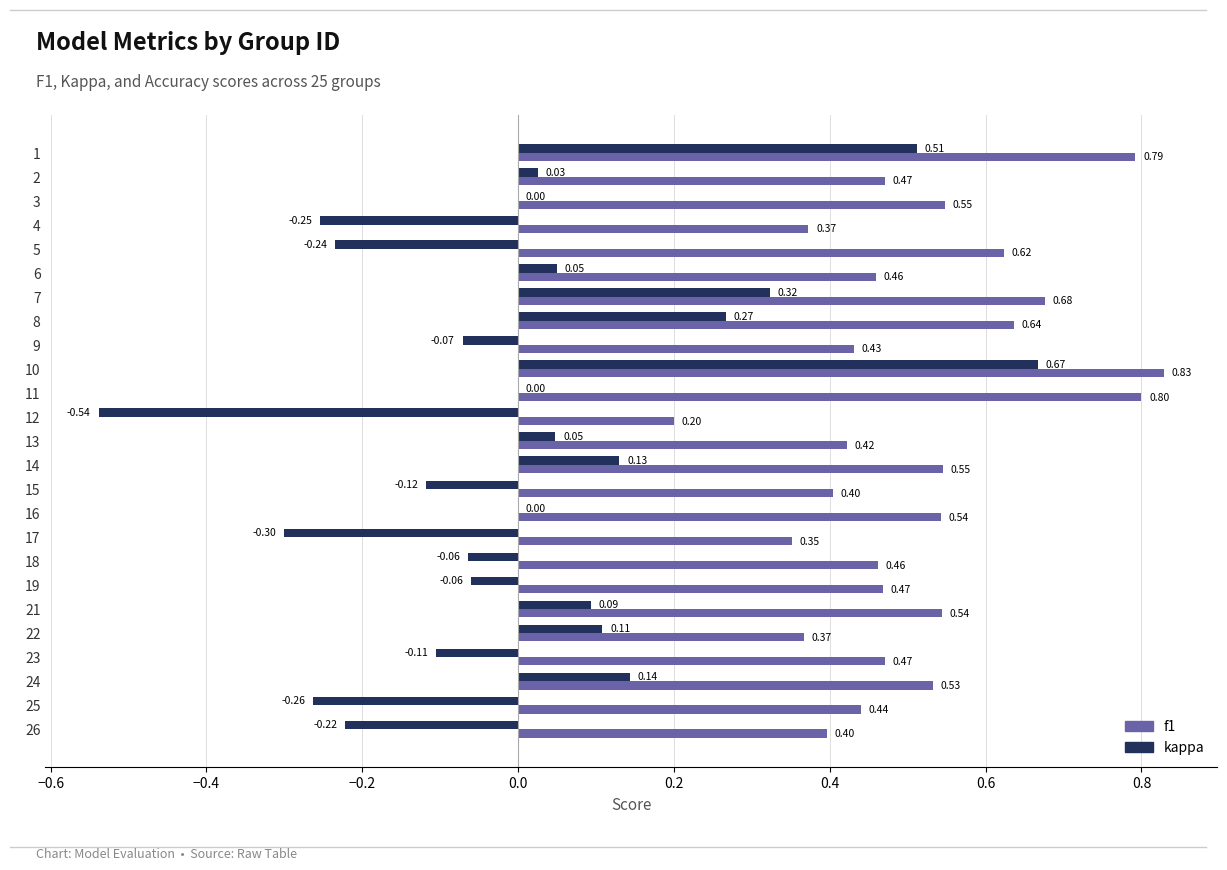

Which series has the largest total across all categories?

f1